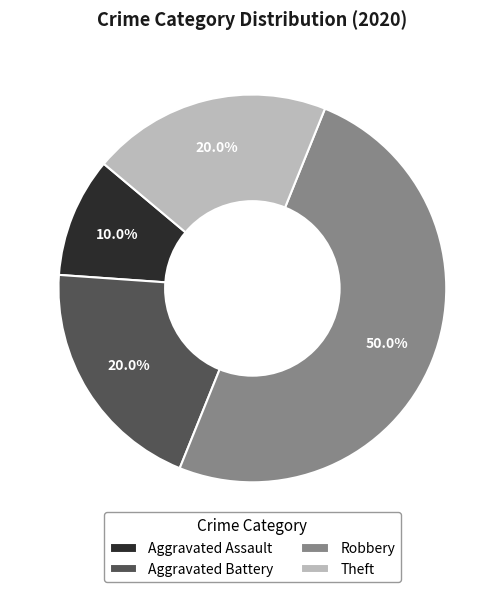

How many slices are in this pie chart?

4